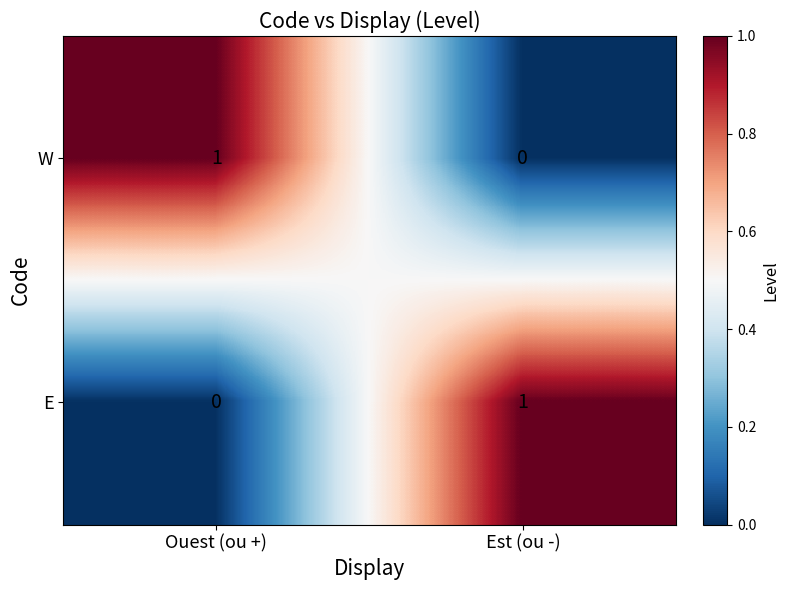

Is it true that W equals 0 at Ouest (ou +)?

False